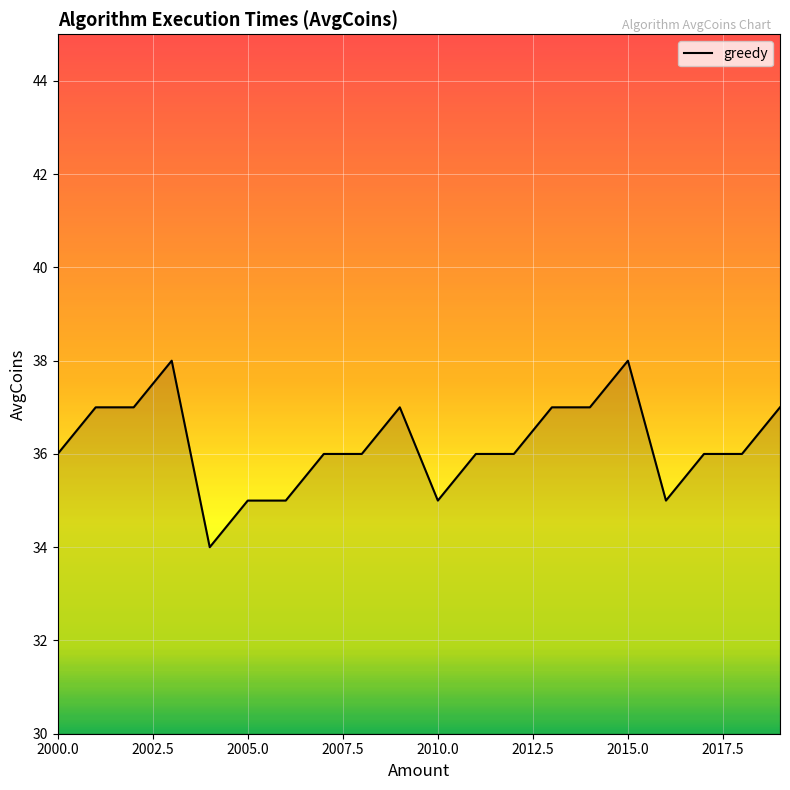

What is the difference between the maximum and minimum values?

4